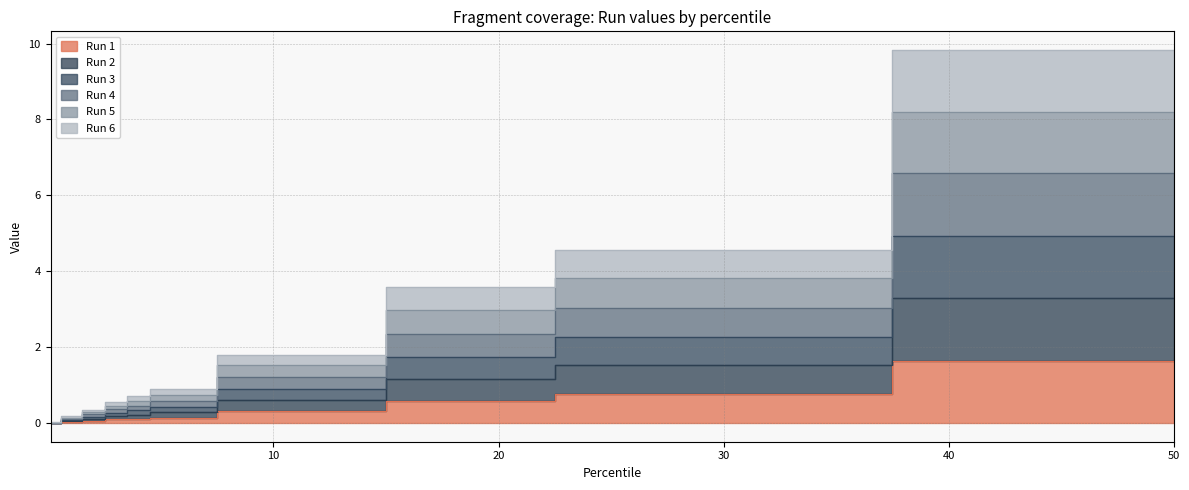

True or false: Run 5 has more than 0 points higher than both neighbors.

False